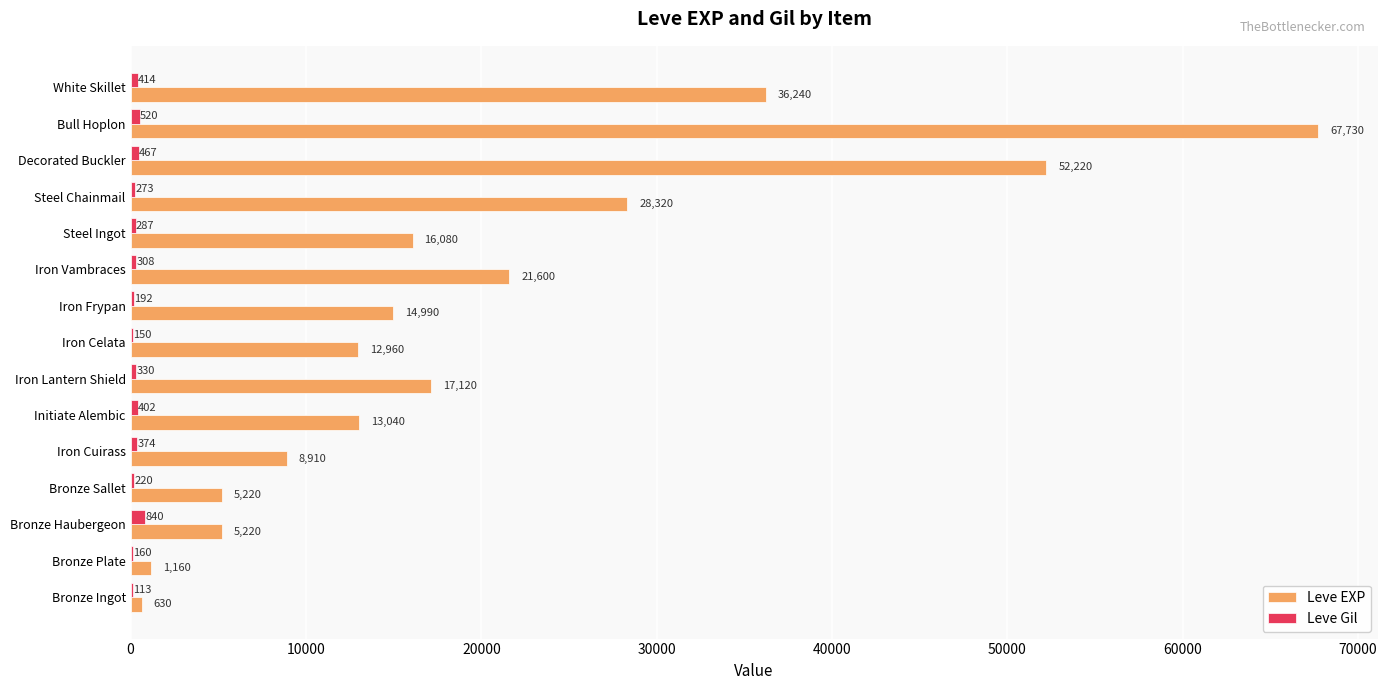

What is the maximum value shown in the chart?

67730